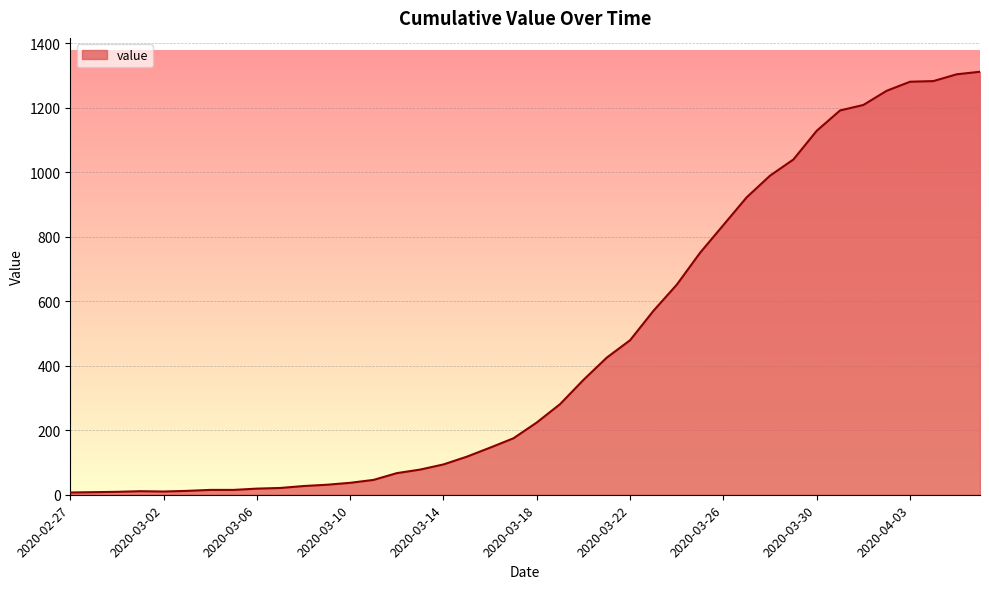

What is the maximum value shown in the chart?

1311